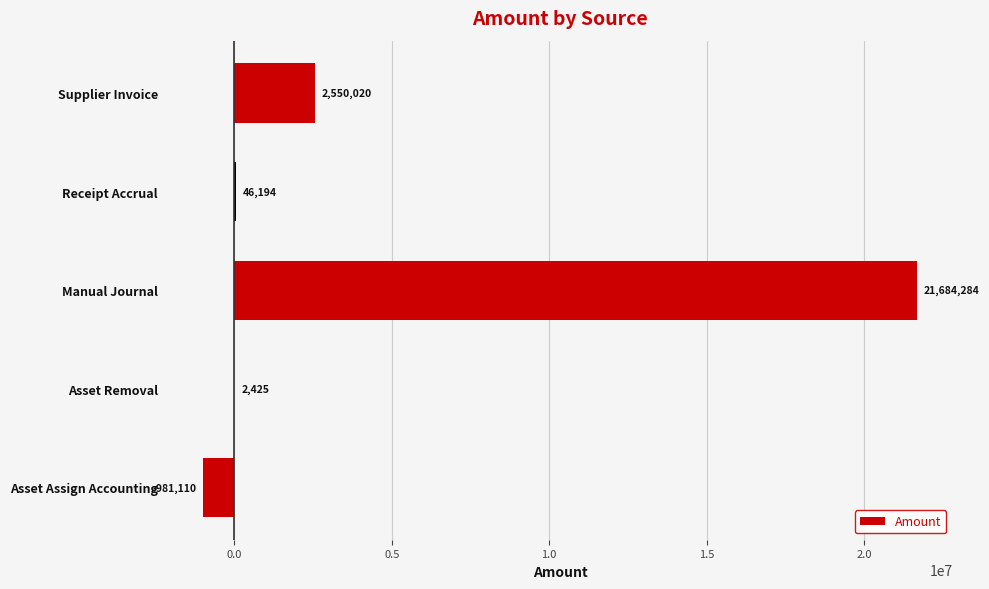

Are the bars horizontal?

Yes